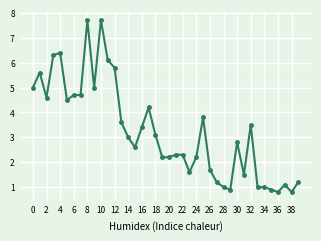

What is the maximum value shown in the chart?

7.7